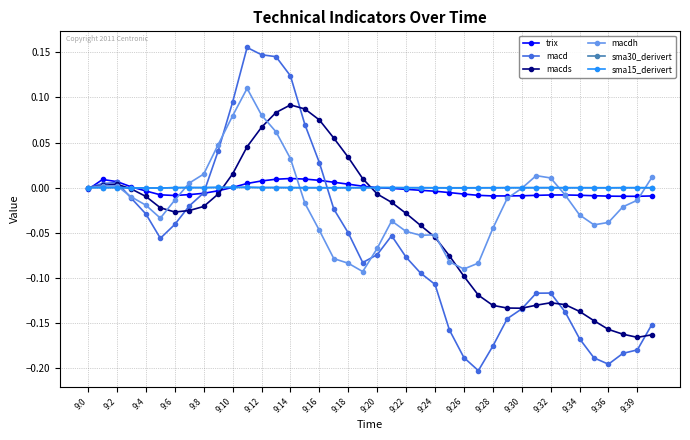

How many data points does each series have?

40